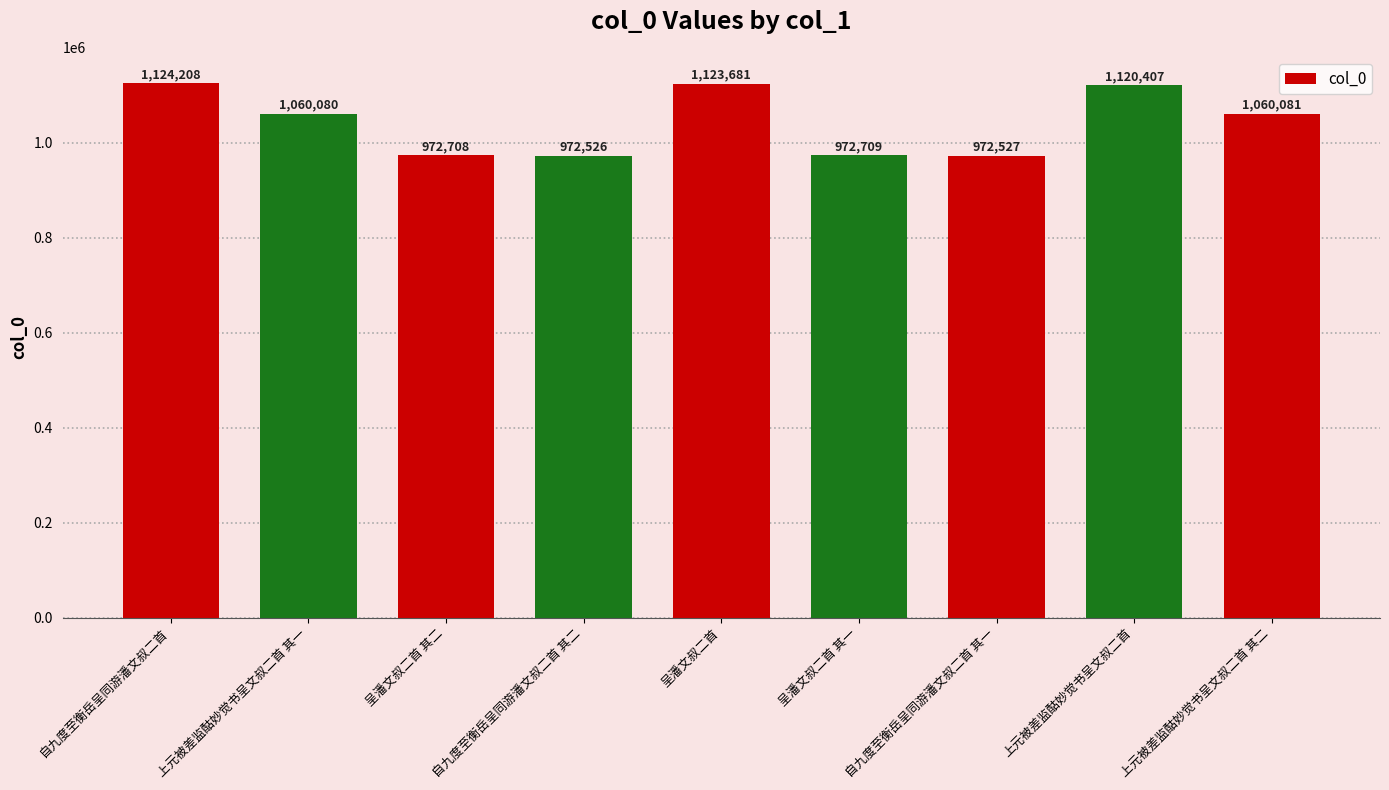

What value does the data have at 上元被差监酤妙觉书呈文叔二首 其一, to the nearest 50?

1060100